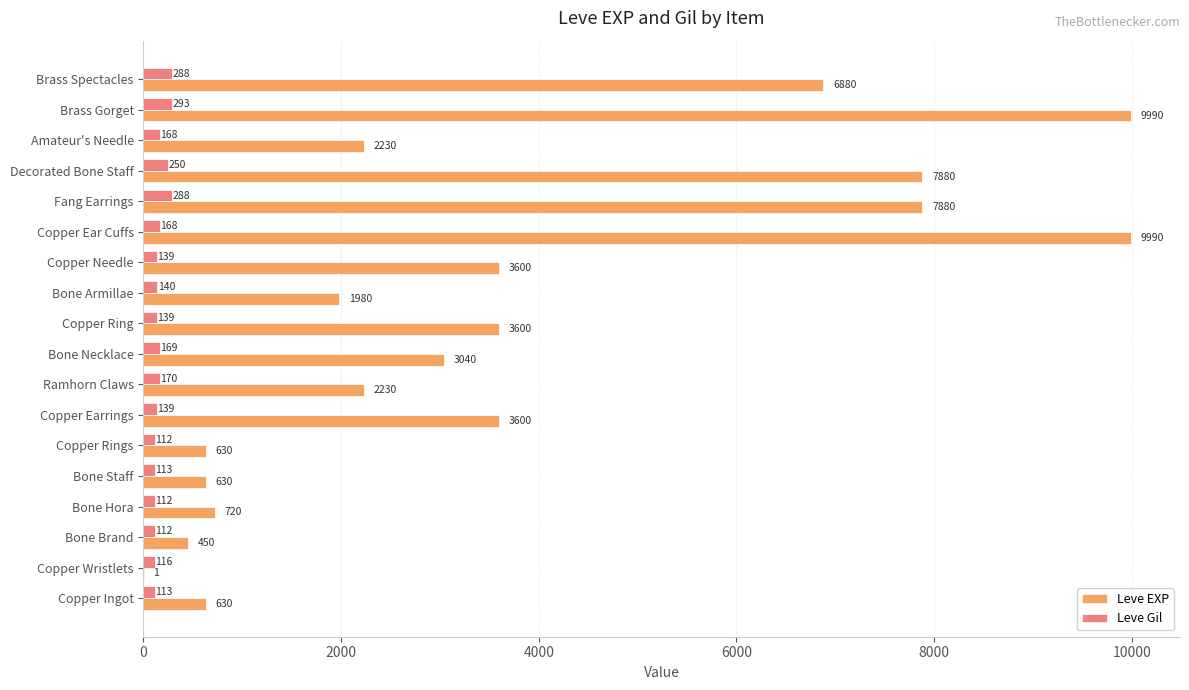

What is the total value across all series at Copper Needle?

3739